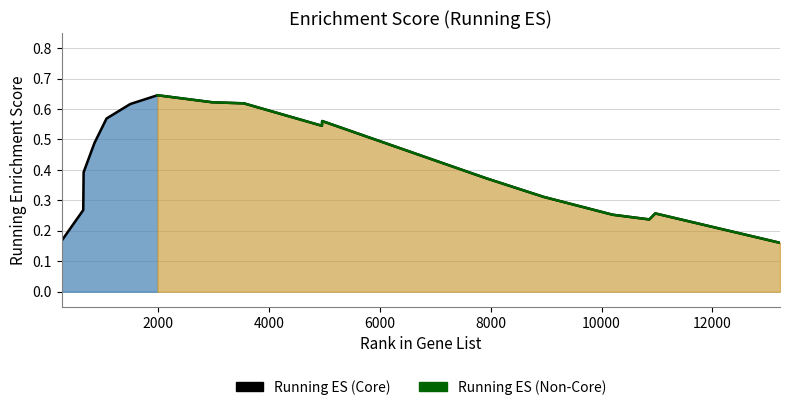

What is the smallest value displayed?

0.2